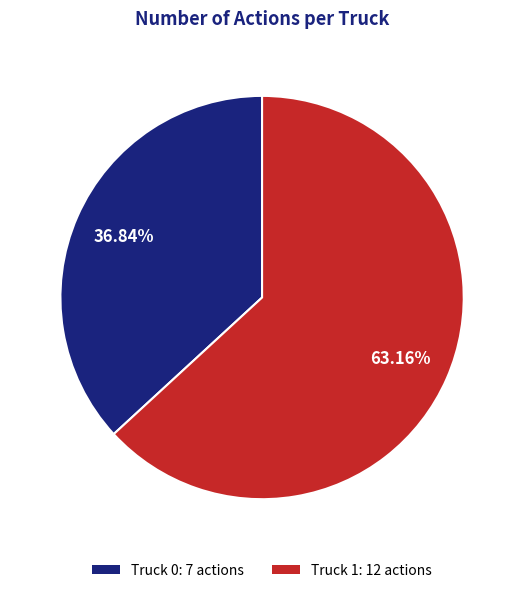

Combined, what portion of the pie is Truck 0 and Truck 1?

100.0%